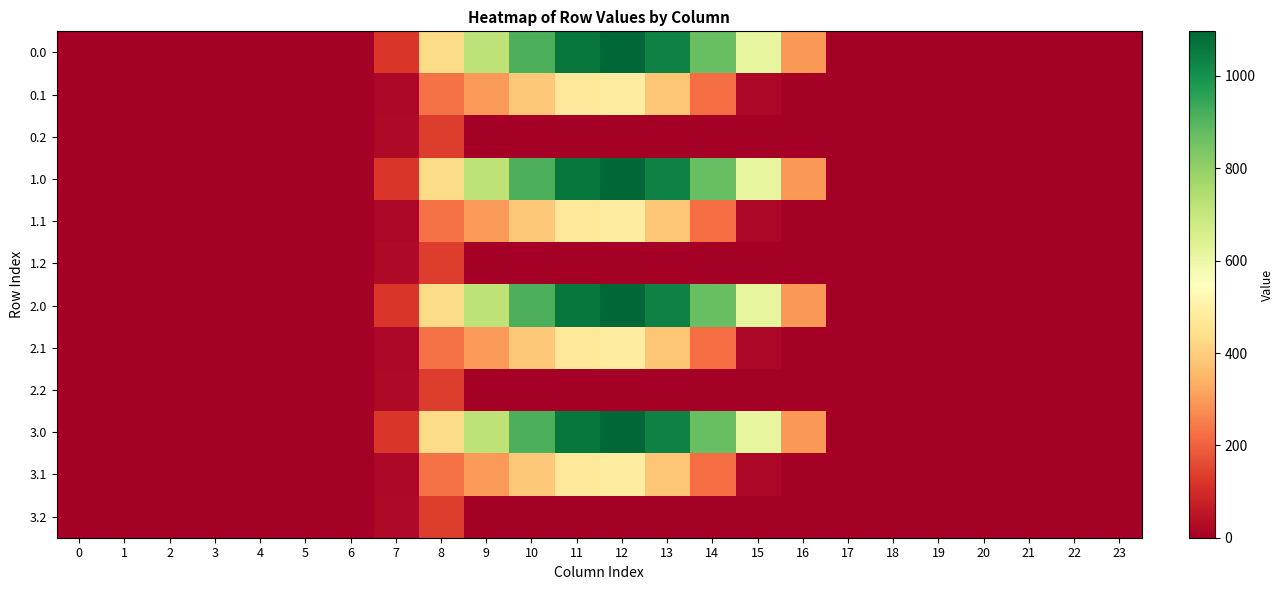

Reading left to right, what are all the values shown in this chart?

0.0: 0=0.0	1=0.0	2=0.0	3=0.0	4=0.0	5=0.0	6=0.0	7=120.6	8=430.3	9=716.9	10=916.2	11=1060.3	12=1096.7	13=1032.9	14=870.6	15=615.9	16=294.5	17=0.0	18=0.0	19=0.0	20=0.0	21=0.0	22=0.0	23=0.0
0.1: 0=0.0	1=0.0	2=0.0	3=0.0	4=0.0	5=0.0	6=0.0	7=17.7	8=227.5	9=295.9	10=388.1	11=471.7	12=485.4	13=382.7	14=219.2	15=17.3	16=0.0	17=0.0	18=0.0	19=0.0	20=0.0	21=0.0	22=0.0	23=0.0
0.2: 0=0.0	1=0.0	2=0.0	3=0.0	4=0.0	5=0.0	6=0.0	7=22.3	8=134.2	9=0.0	10=0.0	11=0.0	12=0.0	13=0.0	14=0.0	15=0.0	16=0.0	17=0.0	18=0.0	19=0.0	20=0.0	21=0.0	22=0.0	23=0.0
1.0: 0=0.0	1=0.0	2=0.0	3=0.0	4=0.0	5=0.0	6=0.0	7=120.6	8=430.3	9=716.9	10=916.2	11=1060.3	12=1096.7	13=1032.9	14=870.6	15=615.9	16=294.5	17=0.0	18=0.0	19=0.0	20=0.0	21=0.0	22=0.0	23=0.0
1.1: 0=0.0	1=0.0	2=0.0	3=0.0	4=0.0	5=0.0	6=0.0	7=17.7	8=227.5	9=295.9	10=388.1	11=471.7	12=485.4	13=382.7	14=219.2	15=17.3	16=0.0	17=0.0	18=0.0	19=0.0	20=0.0	21=0.0	22=0.0	23=0.0
1.2: 0=0.0	1=0.0	2=0.0	3=0.0	4=0.0	5=0.0	6=0.0	7=22.3	8=134.2	9=0.0	10=0.0	11=0.0	12=0.0	13=0.0	14=0.0	15=0.0	16=0.0	17=0.0	18=0.0	19=0.0	20=0.0	21=0.0	22=0.0	23=0.0
2.0: 0=0.0	1=0.0	2=0.0	3=0.0	4=0.0	5=0.0	6=0.0	7=120.6	8=430.3	9=716.9	10=916.2	11=1060.3	12=1096.7	13=1032.9	14=870.6	15=615.9	16=294.5	17=0.0	18=0.0	19=0.0	20=0.0	21=0.0	22=0.0	23=0.0
2.1: 0=0.0	1=0.0	2=0.0	3=0.0	4=0.0	5=0.0	6=0.0	7=17.7	8=227.5	9=295.9	10=388.1	11=471.7	12=485.4	13=382.7	14=219.2	15=17.3	16=0.0	17=0.0	18=0.0	19=0.0	20=0.0	21=0.0	22=0.0	23=0.0
2.2: 0=0.0	1=0.0	2=0.0	3=0.0	4=0.0	5=0.0	6=0.0	7=22.3	8=134.2	9=0.0	10=0.0	11=0.0	12=0.0	13=0.0	14=0.0	15=0.0	16=0.0	17=0.0	18=0.0	19=0.0	20=0.0	21=0.0	22=0.0	23=0.0
3.0: 0=0.0	1=0.0	2=0.0	3=0.0	4=0.0	5=0.0	6=0.0	7=120.6	8=430.3	9=716.9	10=916.2	11=1060.3	12=1096.7	13=1032.9	14=870.6	15=615.9	16=294.5	17=0.0	18=0.0	19=0.0	20=0.0	21=0.0	22=0.0	23=0.0
3.1: 0=0.0	1=0.0	2=0.0	3=0.0	4=0.0	5=0.0	6=0.0	7=17.7	8=227.5	9=295.9	10=388.1	11=471.7	12=485.4	13=382.7	14=219.2	15=17.3	16=0.0	17=0.0	18=0.0	19=0.0	20=0.0	21=0.0	22=0.0	23=0.0
3.2: 0=0.0	1=0.0	2=0.0	3=0.0	4=0.0	5=0.0	6=0.0	7=22.3	8=134.2	9=0.0	10=0.0	11=0.0	12=0.0	13=0.0	14=0.0	15=0.0	16=0.0	17=0.0	18=0.0	19=0.0	20=0.0	21=0.0	22=0.0	23=0.0